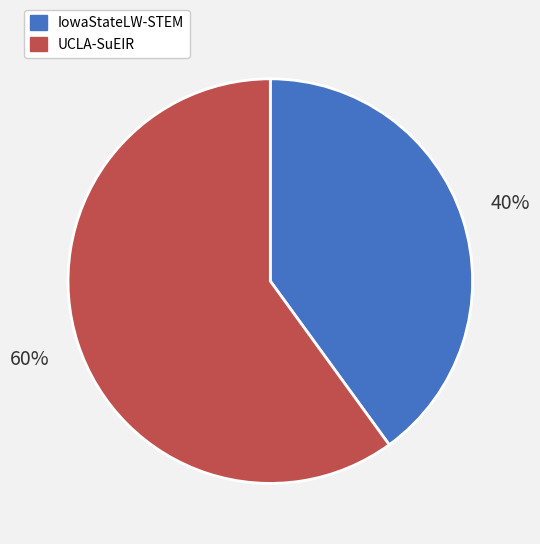

Count the number of slices in the pie.

2